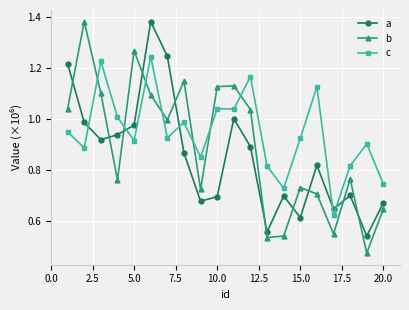

How many interior local peaks does the b series have?

6